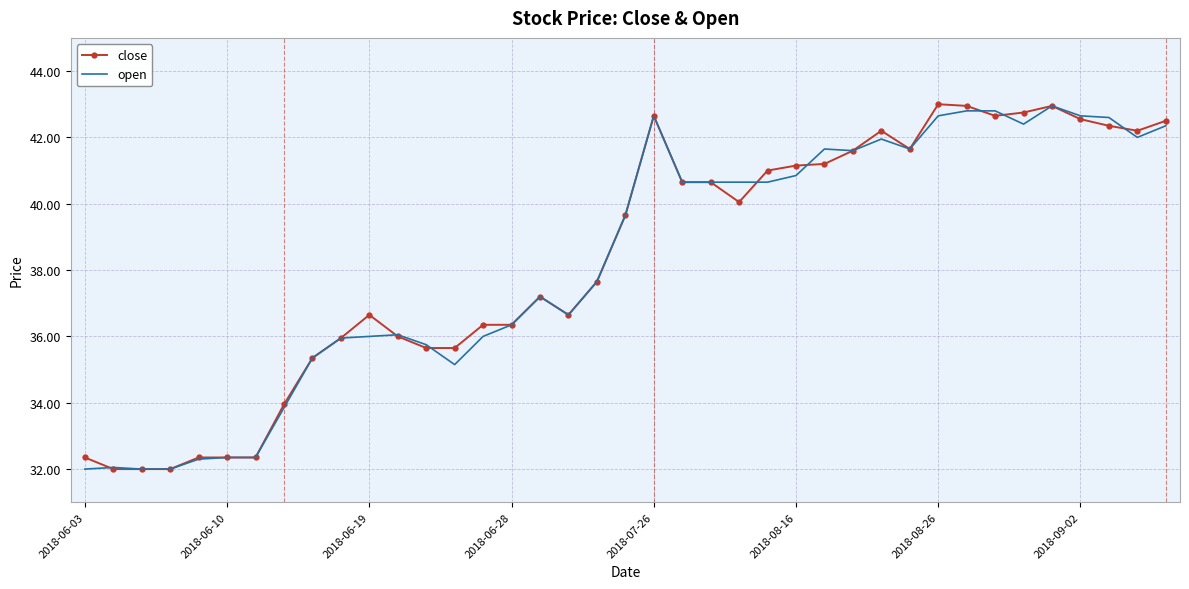

What is the smallest value displayed?

32.0